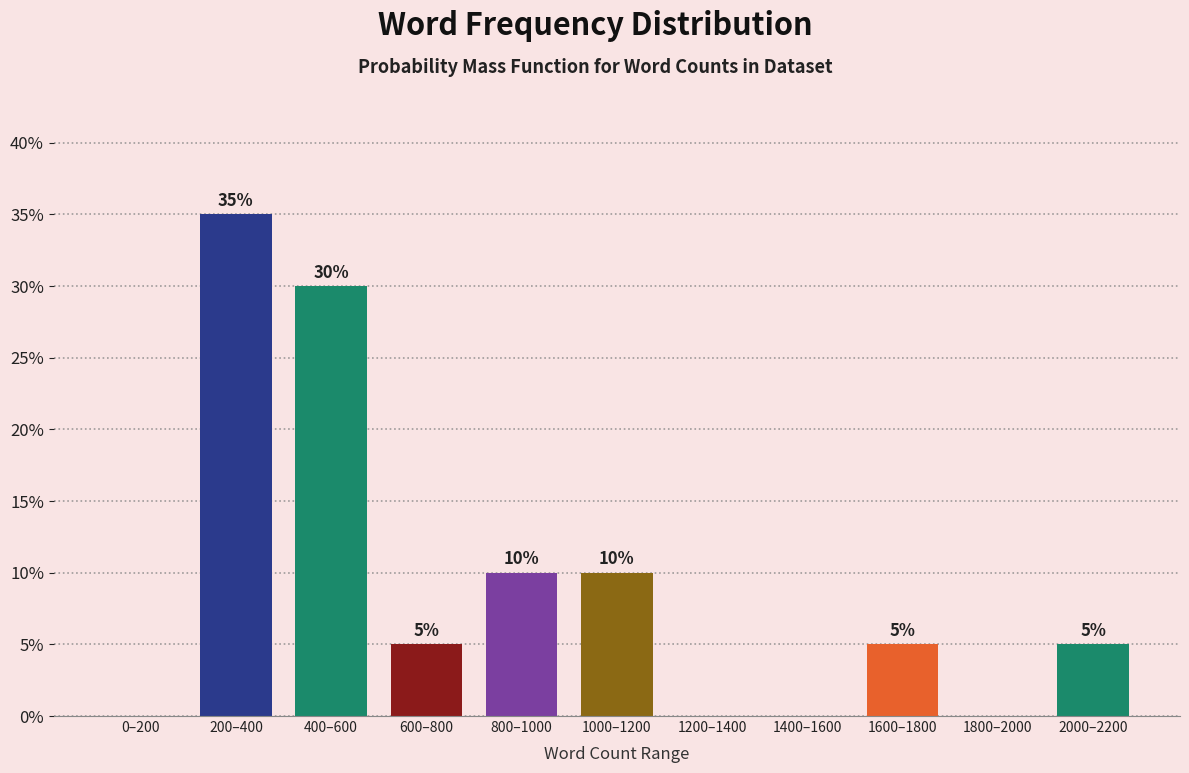

Reading left to right, what are all the values shown in this chart?

0–200=0	200–400=35	400–600=30	600–800=5	800–1000=10	1000–1200=10	1200–1400=0	1400–1600=0	1600–1800=5	1800–2000=0	2000–2200=5